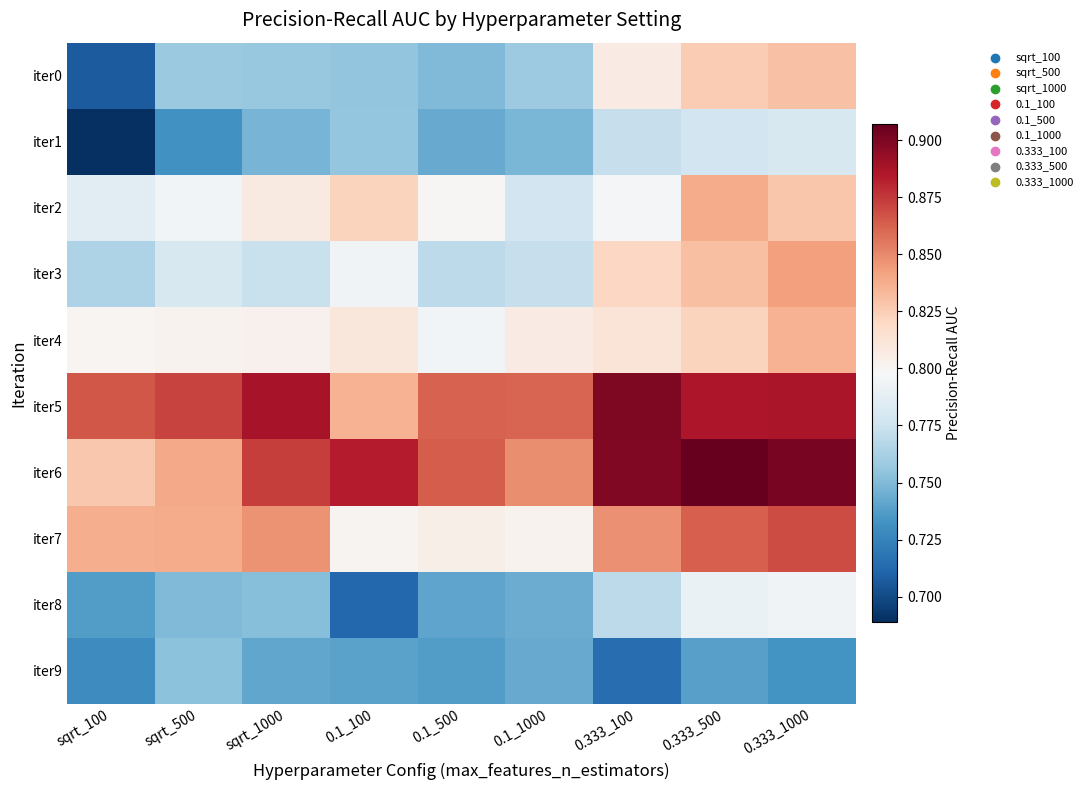

Which category has the lowest value across all series?

sqrt_100